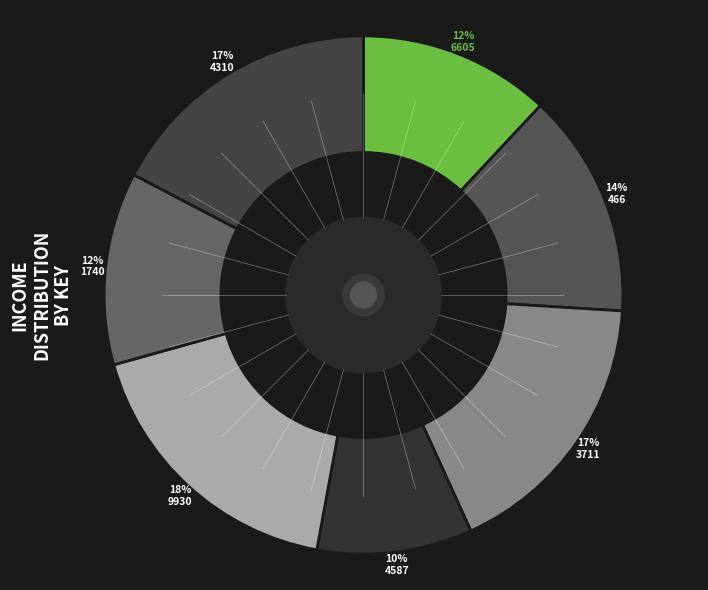

Does 466 represent more than half of the total?

No